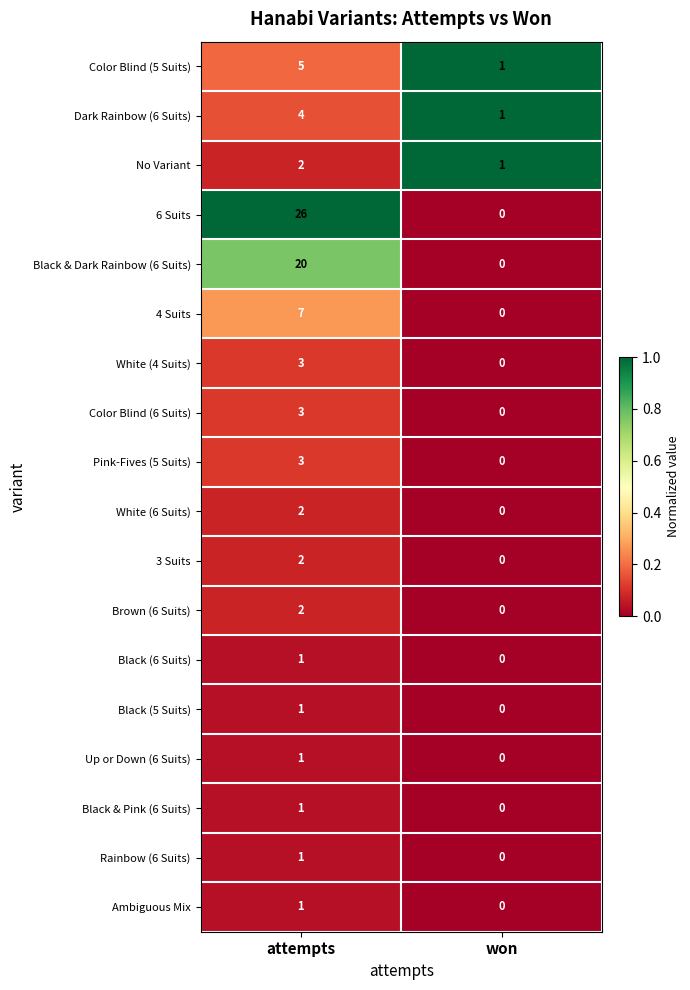

How many categories are shown in the chart?

2